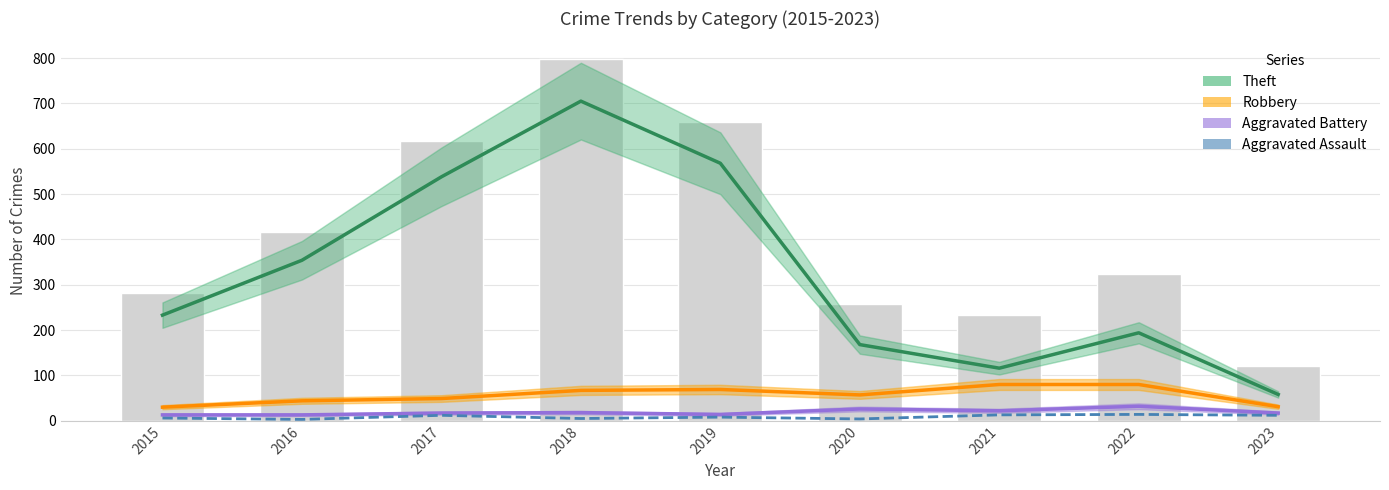

What is the average value of the Robbery series?

56